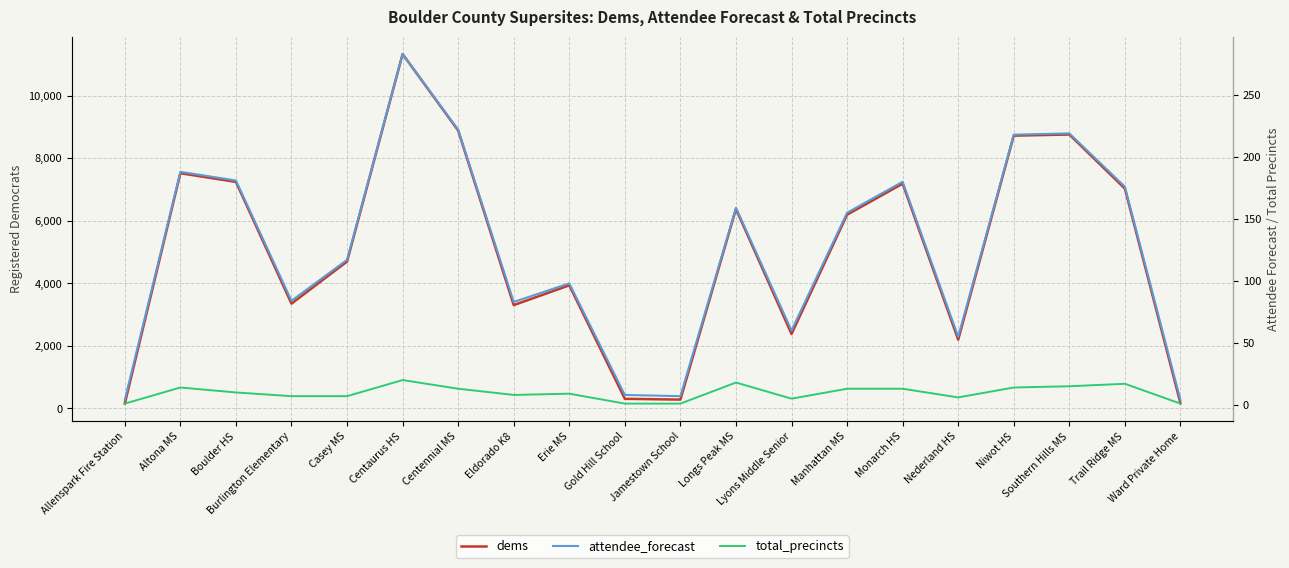

True or false: attendee_forecast and total_precincts intersect in this chart.

False